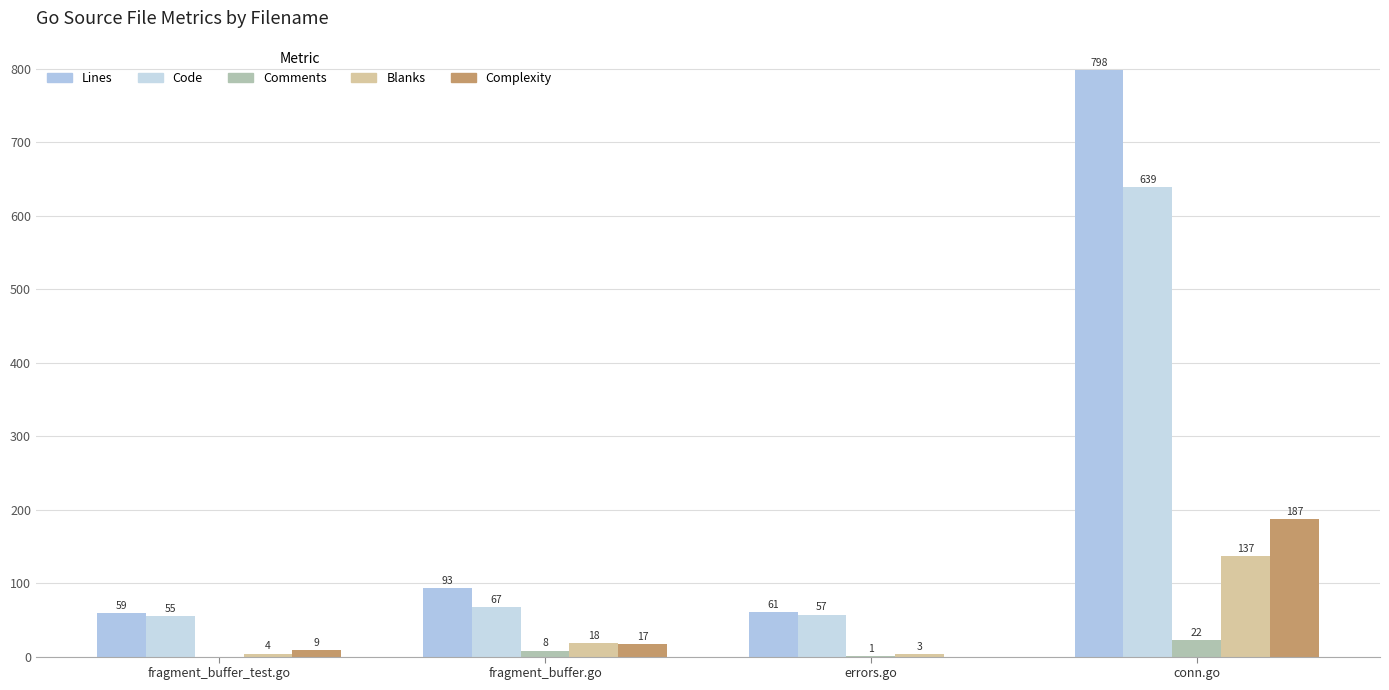

The Complexity series shows 17 at fragment_buffer.go. True or false?

True